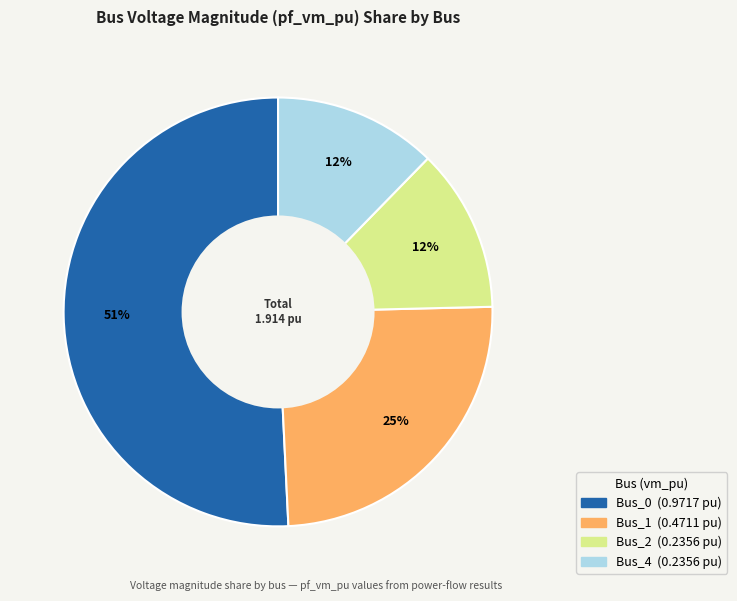

Does any single category account for the majority?

Yes